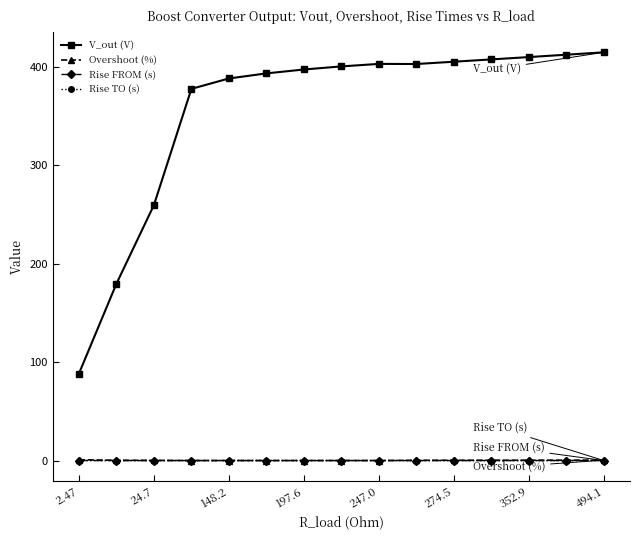

True or false: Rise TO (s) and V_out (V) cross at least once.

False